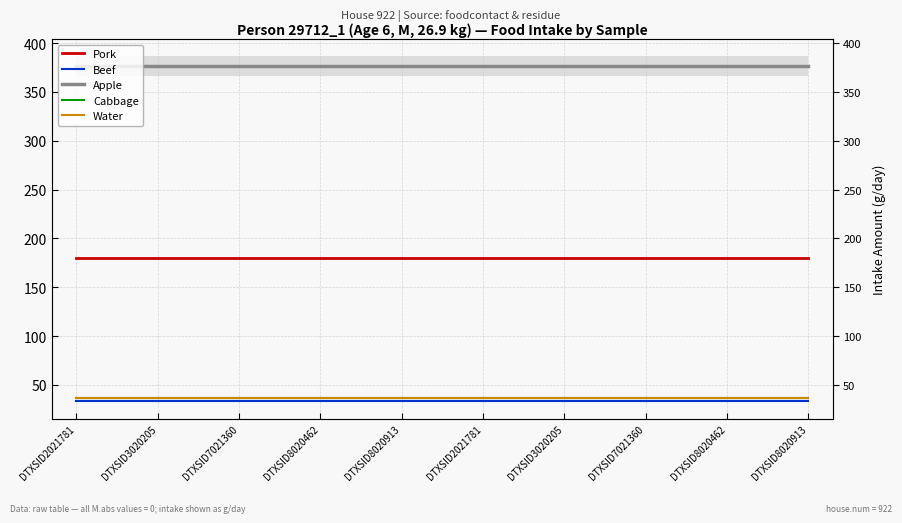

What are all the series names shown in the legend?

Pork, Beef, Apple, Cabbage, Water